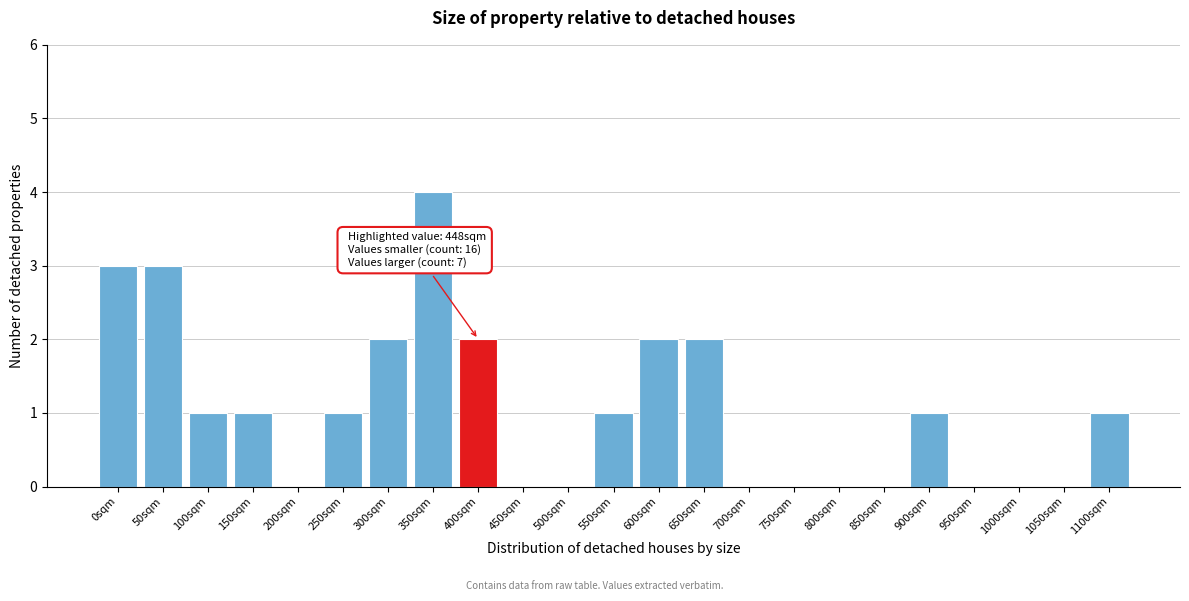

Reading left to right, what are all the values shown in this chart?

0sqm=3	50sqm=3	100sqm=1	150sqm=1	200sqm=0	250sqm=1	300sqm=2	350sqm=4	400sqm=2	450sqm=0	500sqm=0	550sqm=1	600sqm=2	650sqm=2	700sqm=0	750sqm=0	800sqm=0	850sqm=0	900sqm=1	950sqm=0	1000sqm=0	1050sqm=0	1100sqm=1